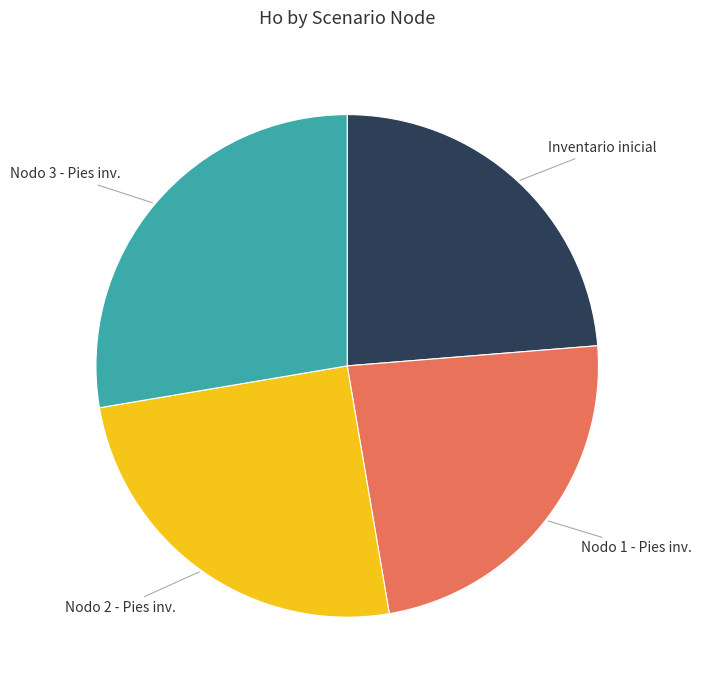

Which has a higher value, Nodo 2 - Pies inv. or Nodo 3 - Pies inv.?

Nodo 3 - Pies inv.